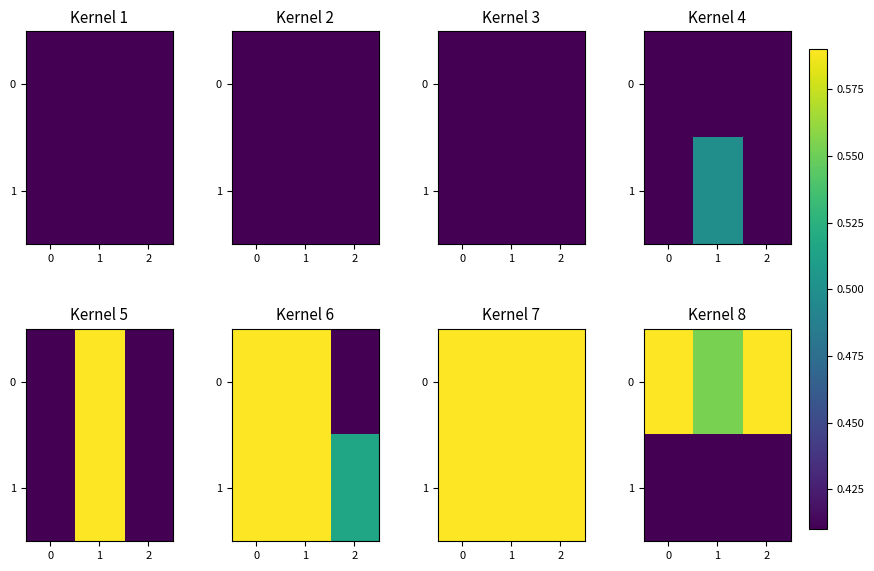

Is it true that 0 equals 0.5 at 0?

False